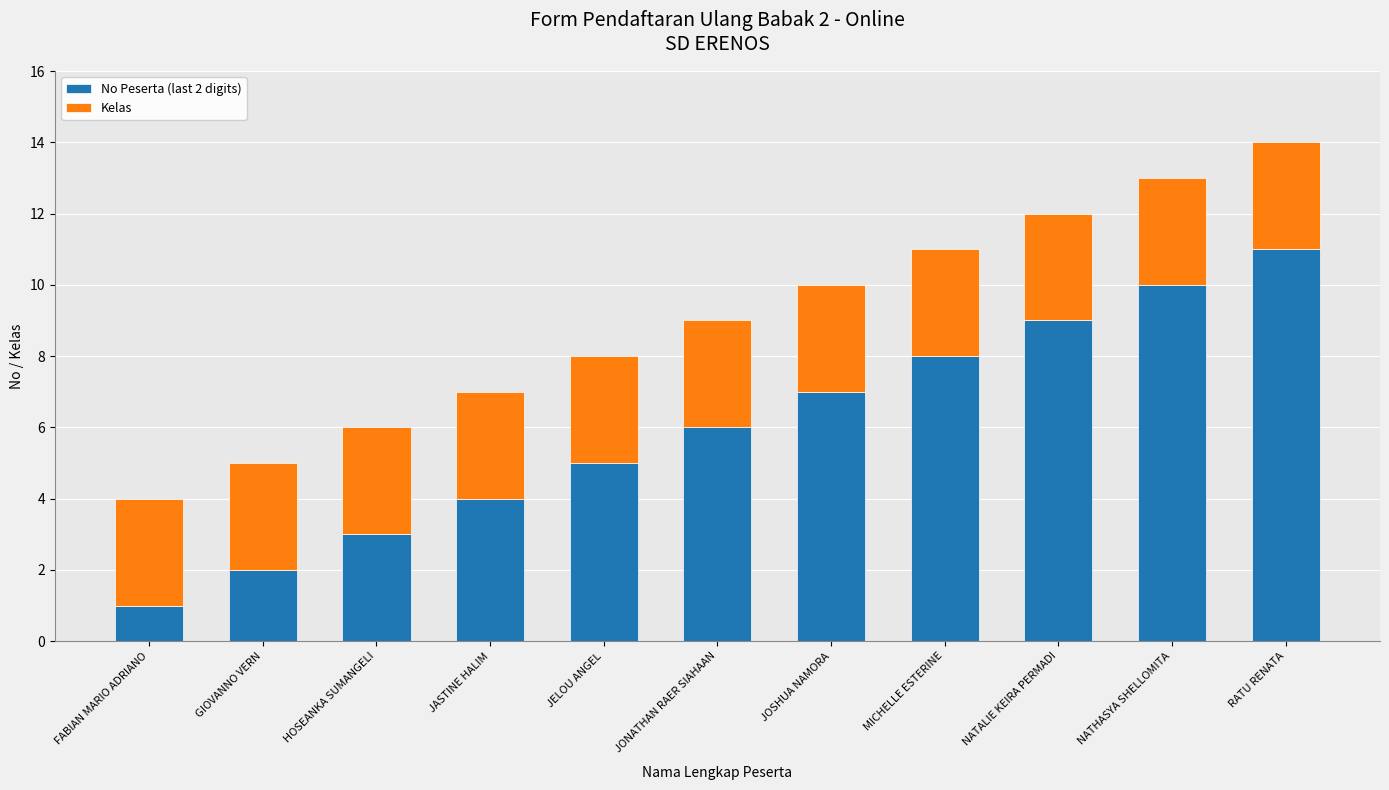

At which category is the sum across all series the highest?

RATU RENATA